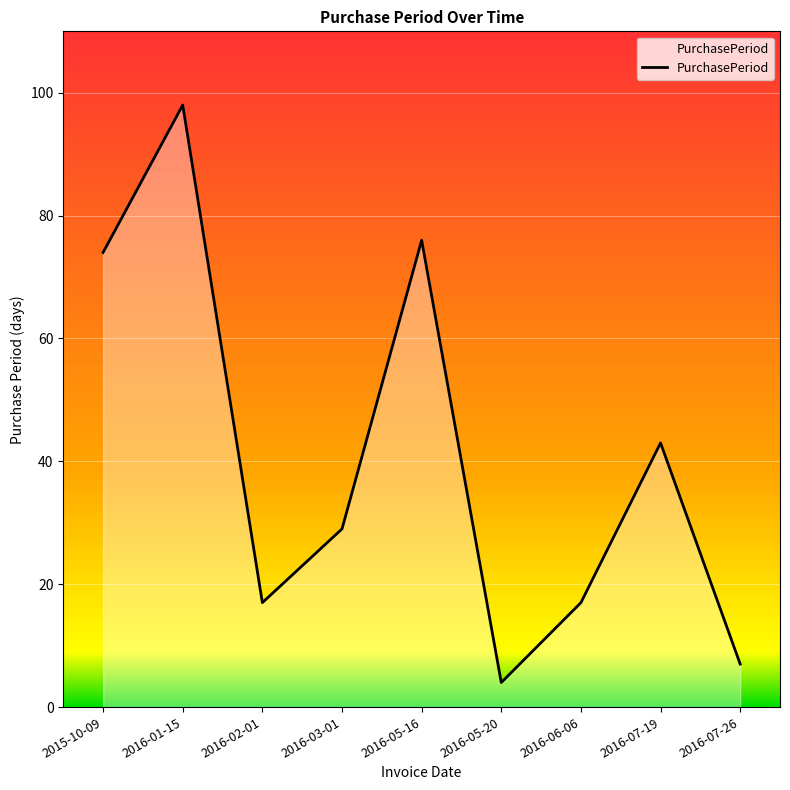

At which label does the data first exceed 29?

2015-10-09